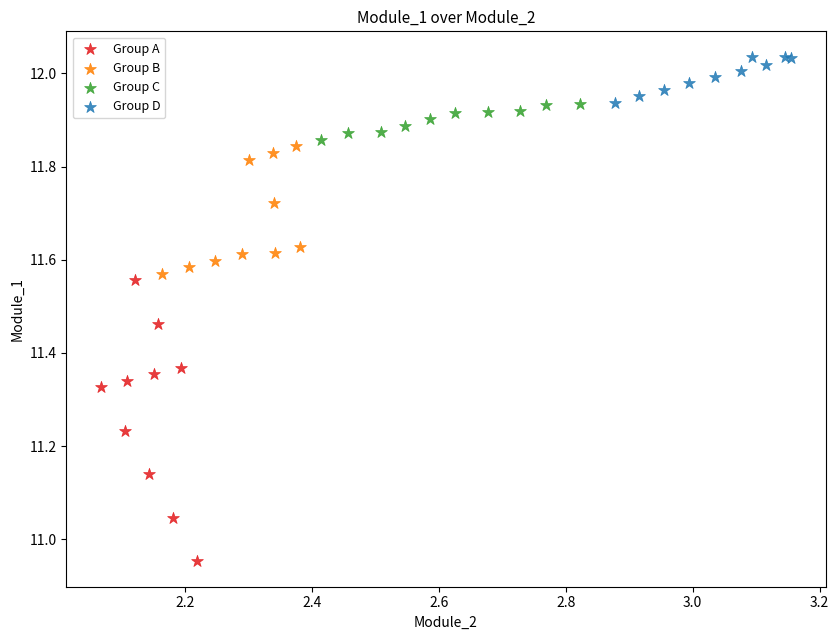

Which series contains the highest Y value?

Group D